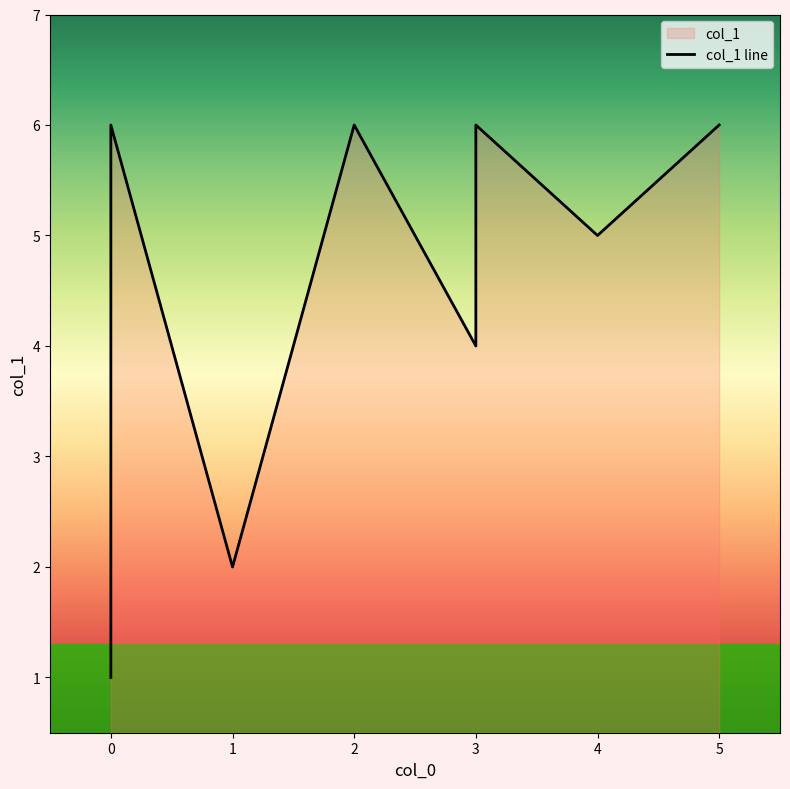

Where is the first local minimum?

1